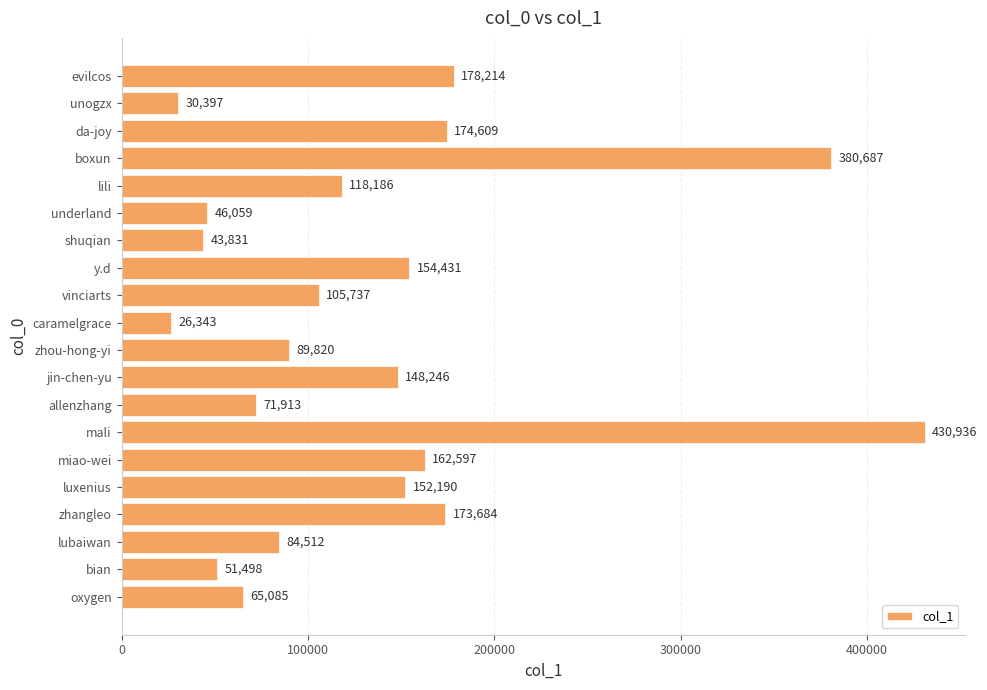

What position from the top is evilcos?

1